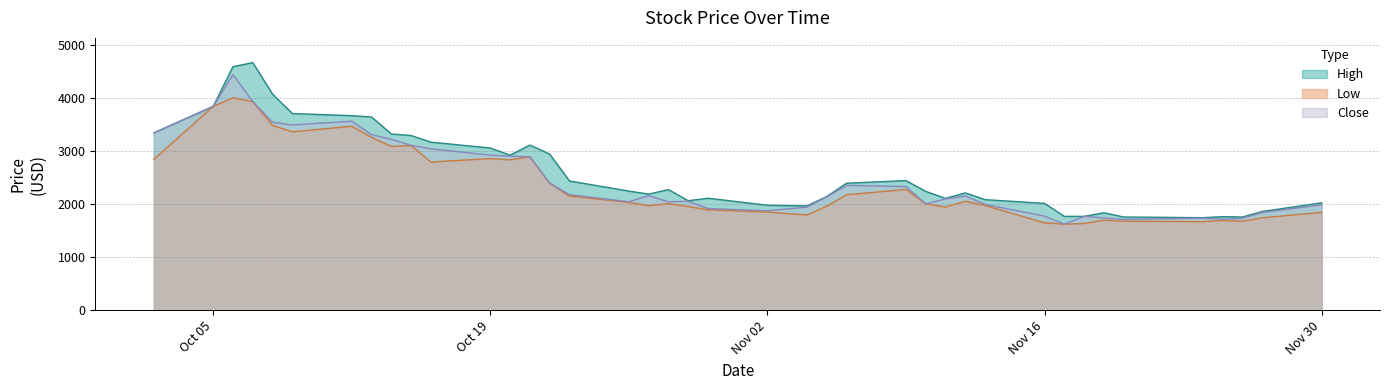

True or false: Close has a value of 553.0 at 2020-11-06.

False